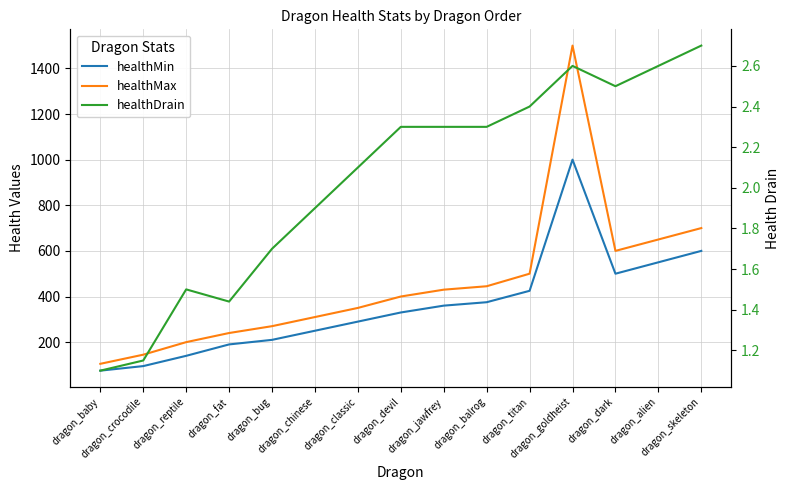

What is the minimum value for healthMin?

75.0